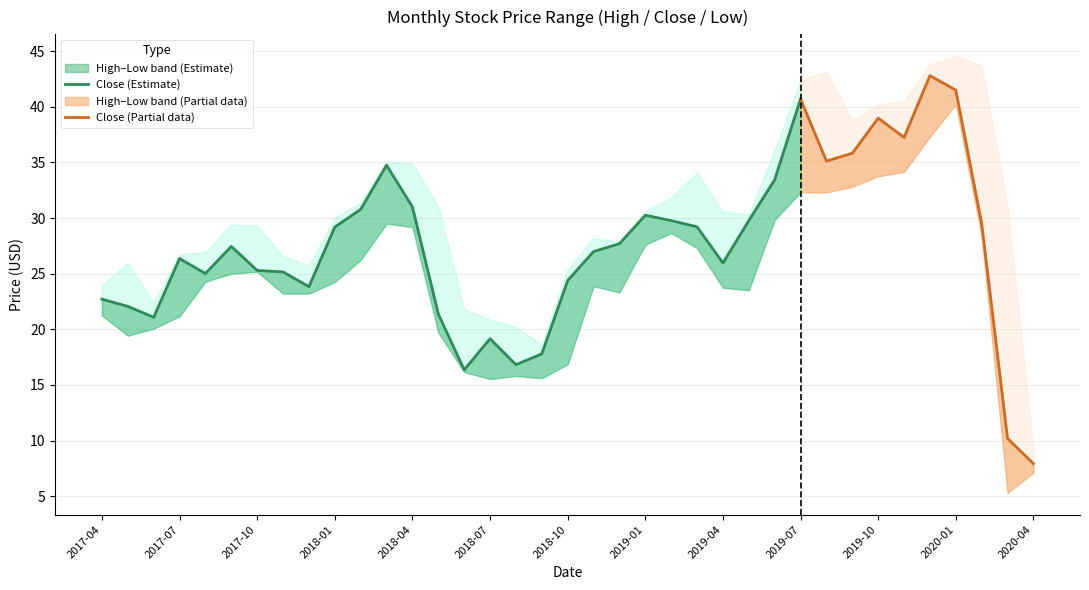

What is the label of the 15th point from the right?

2019-02